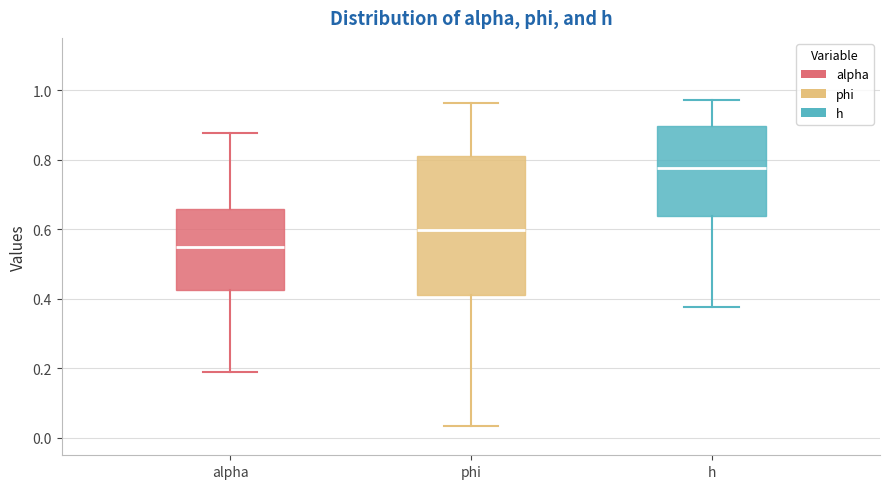

Comparing the boxes themselves (not the whiskers), which one is the tallest?

phi